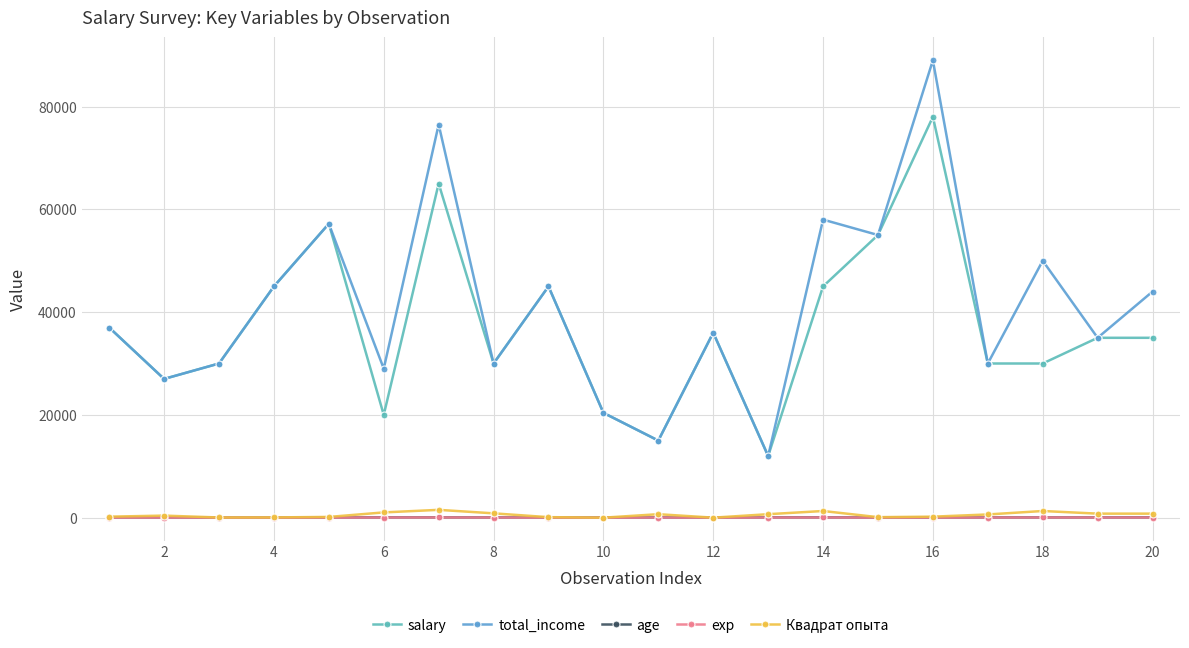

How many values in the total_income series are below 37000?

10